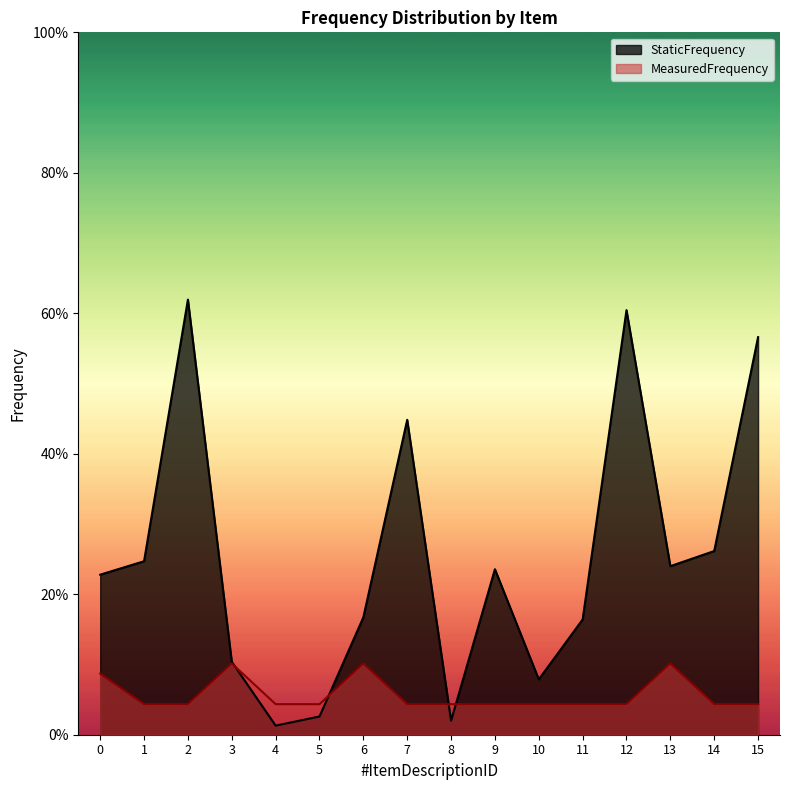

What is the sum of all StaticFrequency values?

4.0